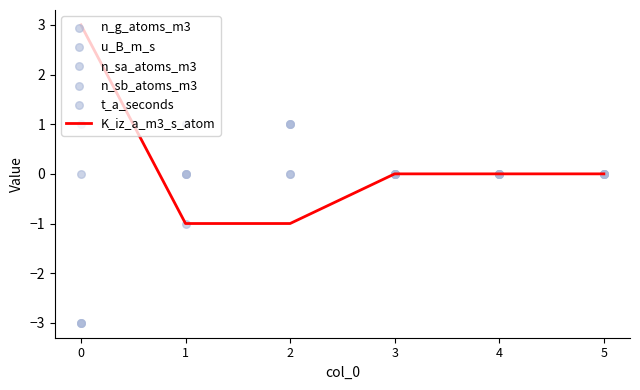

At which category is the sum across all series the highest?

2